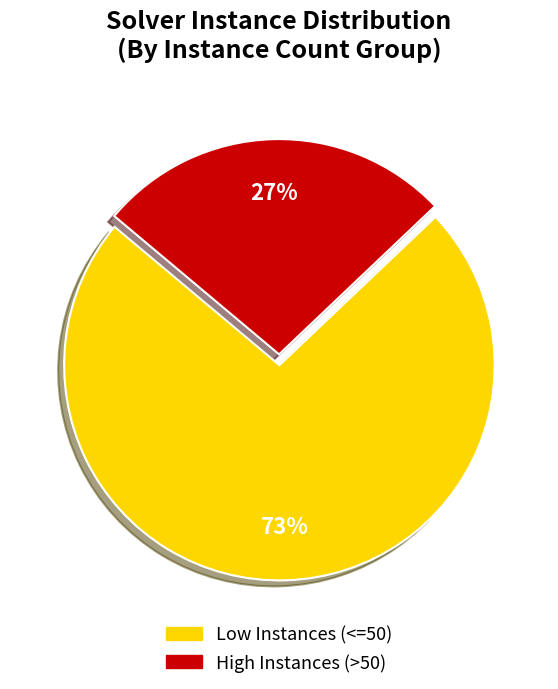

To the nearest percent, what is the difference between the largest and smallest slice percentages?

46%